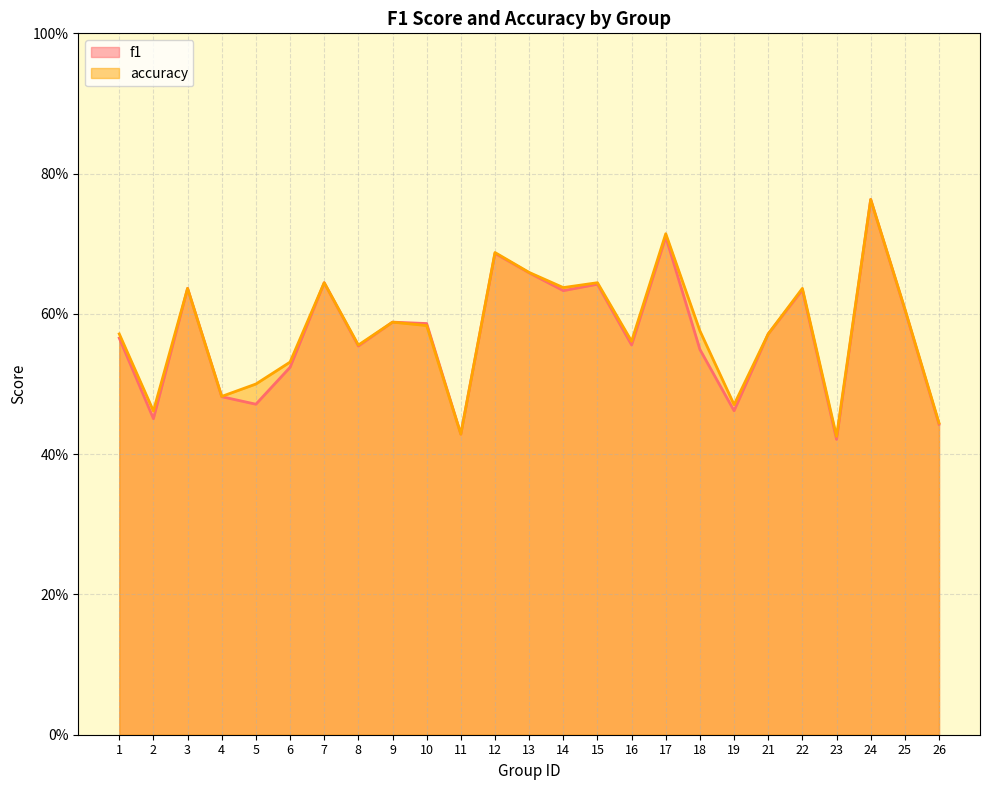

What is the average value of the accuracy series?

0.6